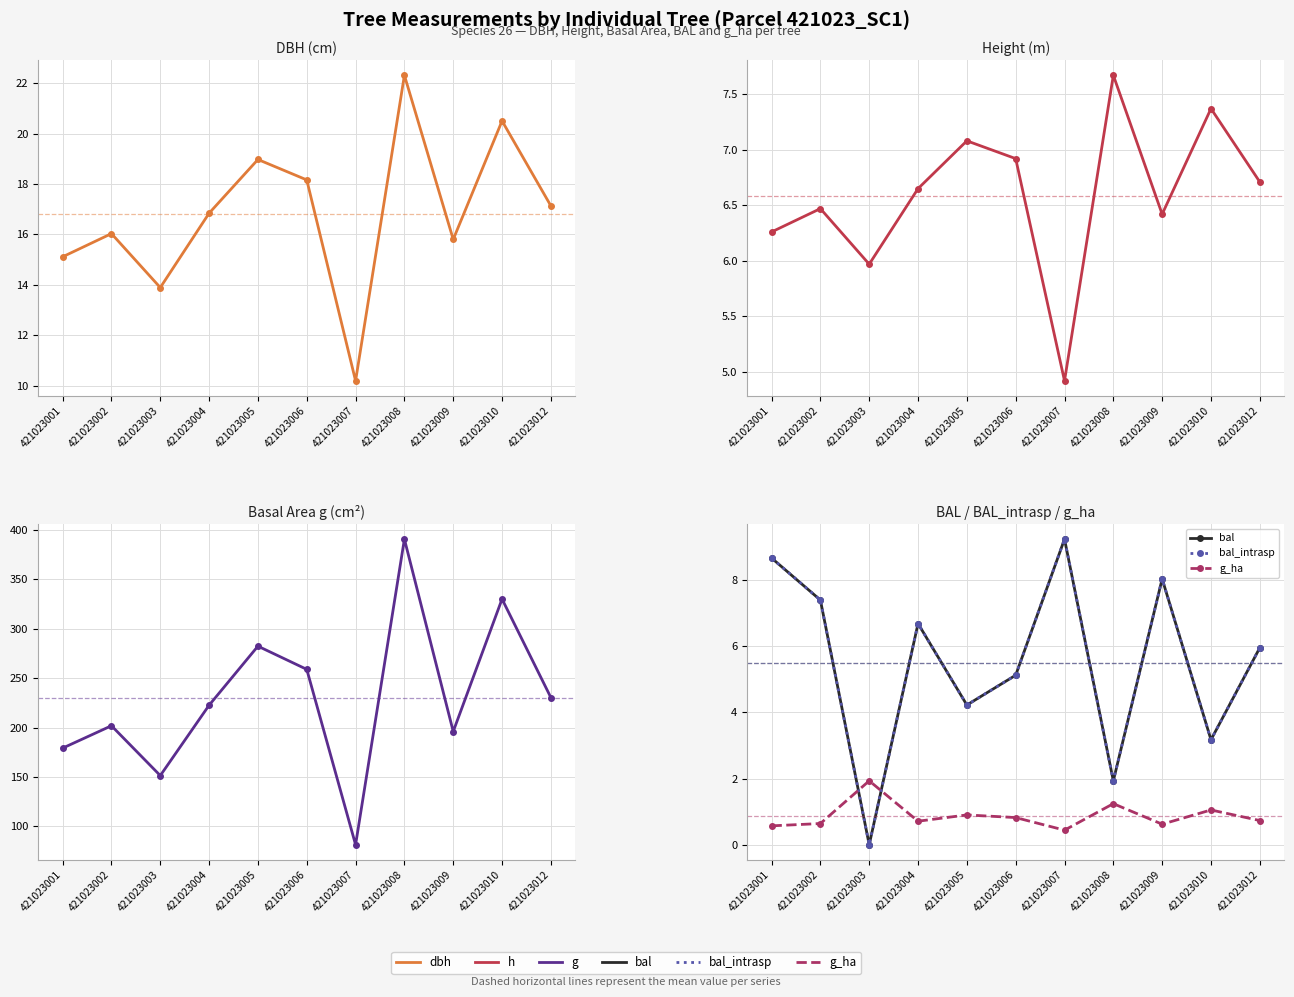

Rank the series at 421023005 from highest to lowest value.

g, dbh, h, bal, bal_intrasp, g_ha